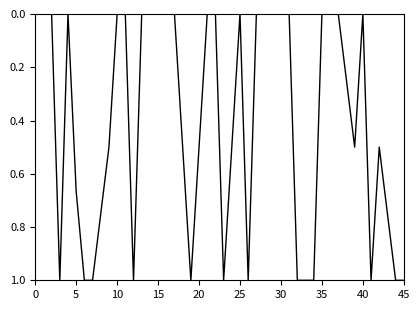

What is the difference between the maximum and minimum values?

1.0